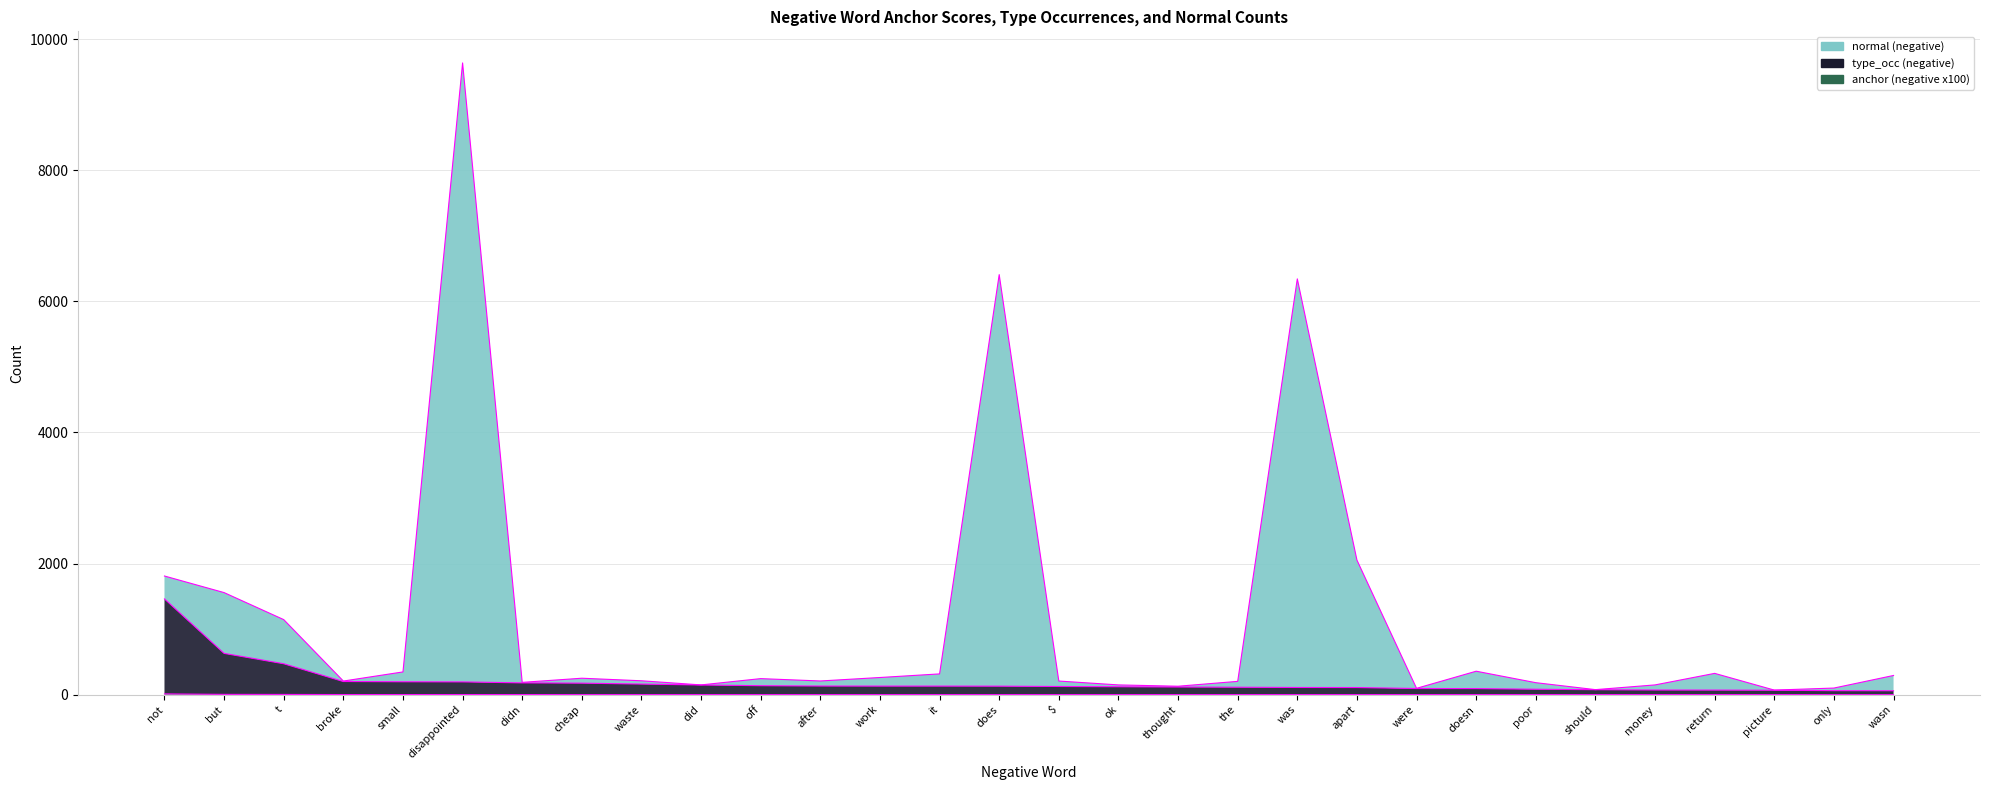

At how many categories does at least one series exceed 1151?

6